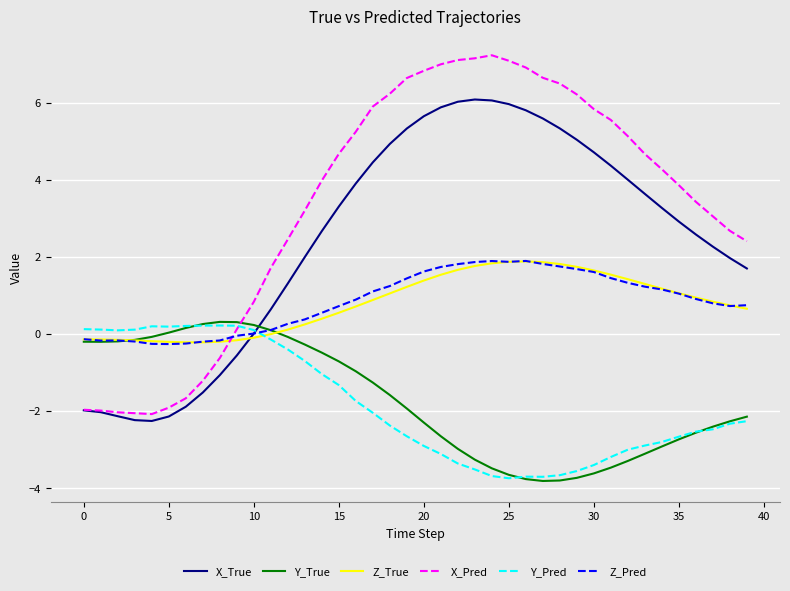

True or false: X_Pred has more than 0 interior local peaks.

True